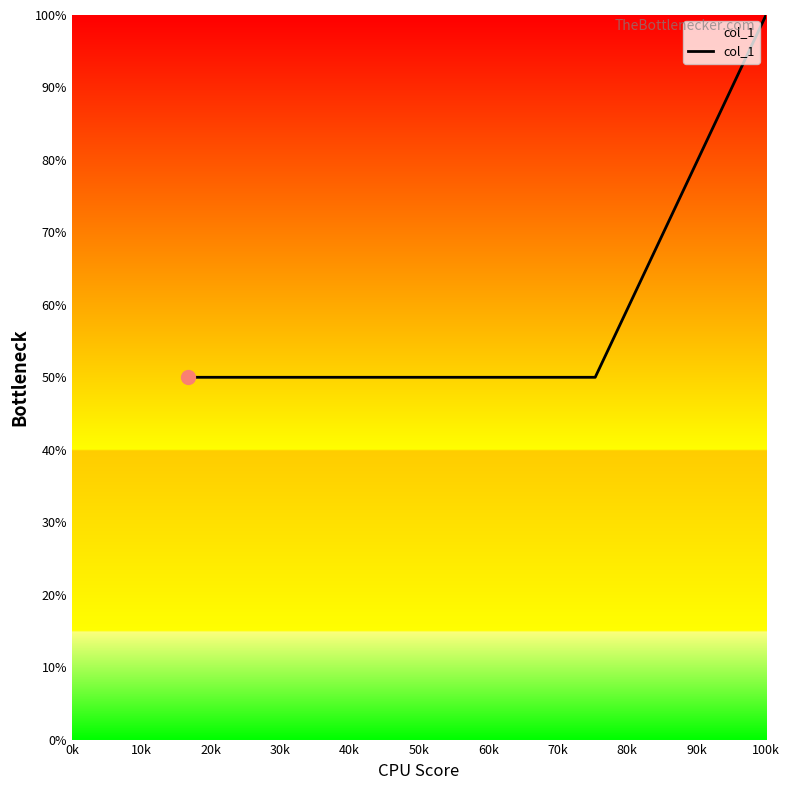

What is the minimum value shown in the chart?

50